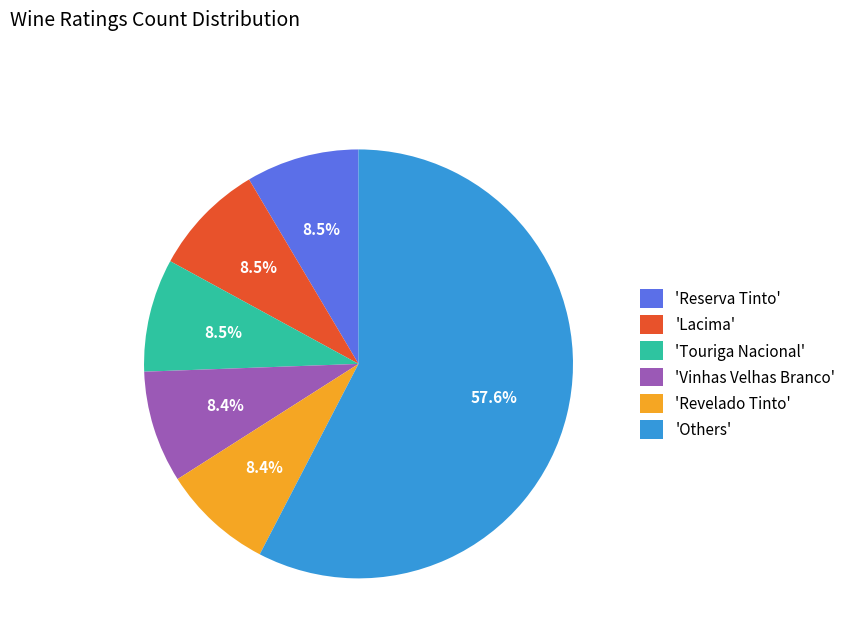

How many segments does this pie chart have?

6